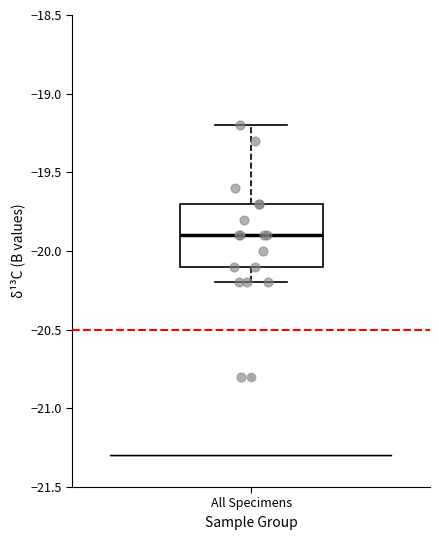

Where does the median line of the box for All Specimens sit on the y-axis? The values are not printed on the chart, so give them approximately, as read against the axis.

-19.9